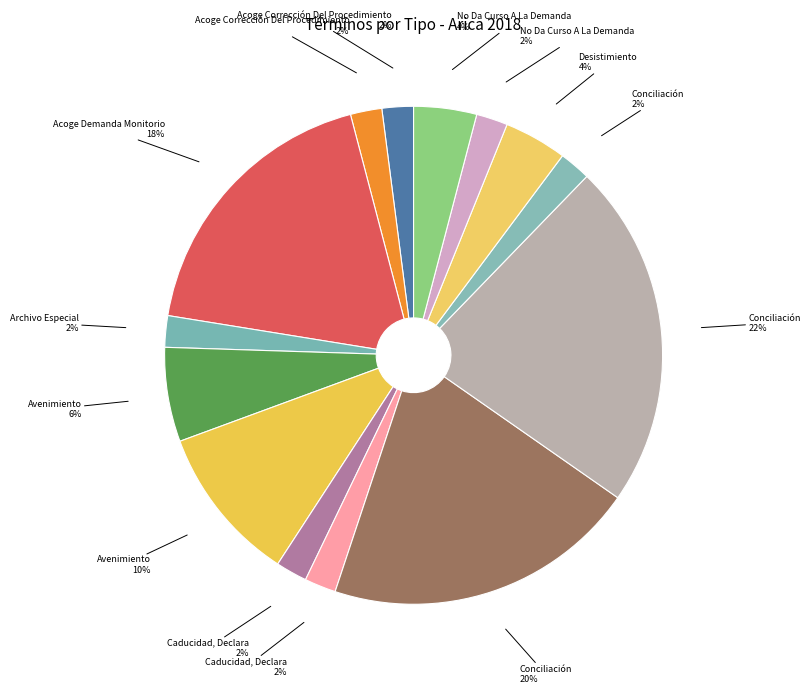

Count the number of slices in the pie.

14